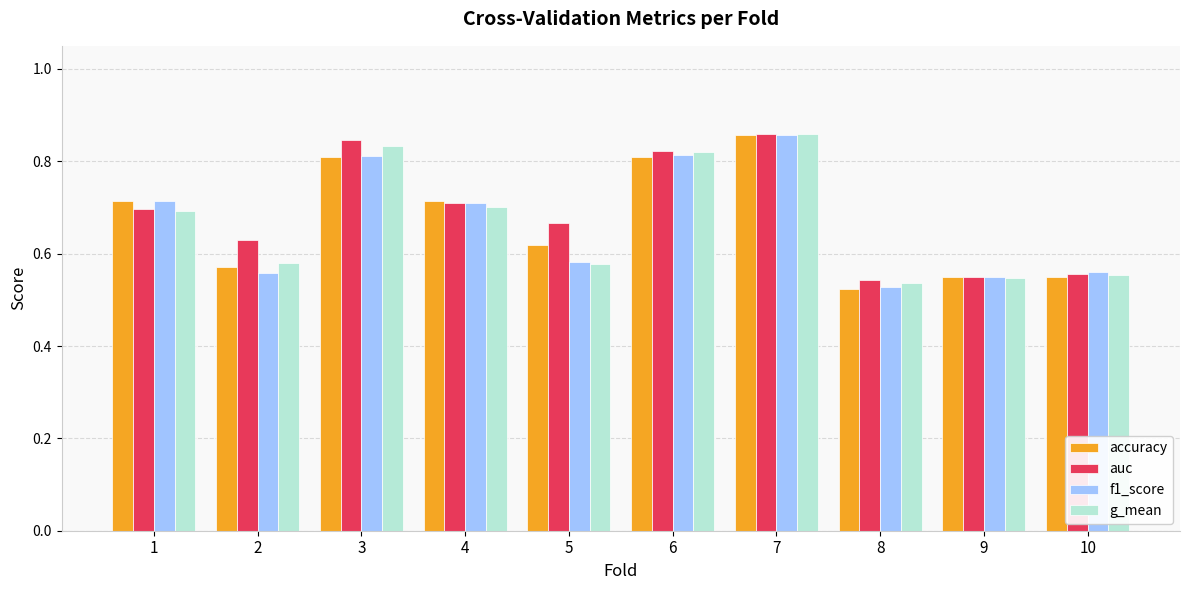

What is the total value across all series at 7?

3.4